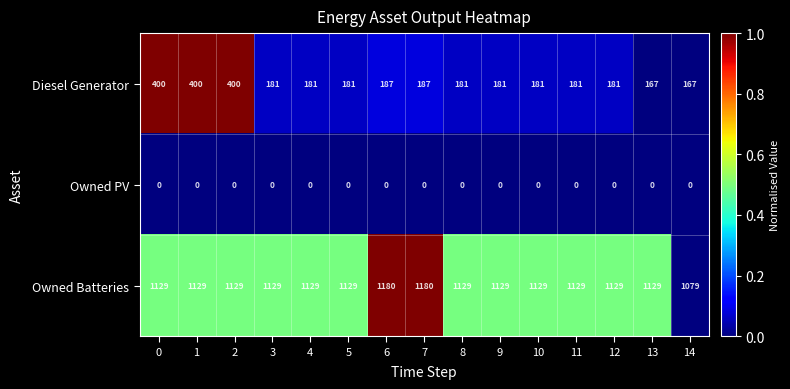

What is the total value across all series at 12?

1310